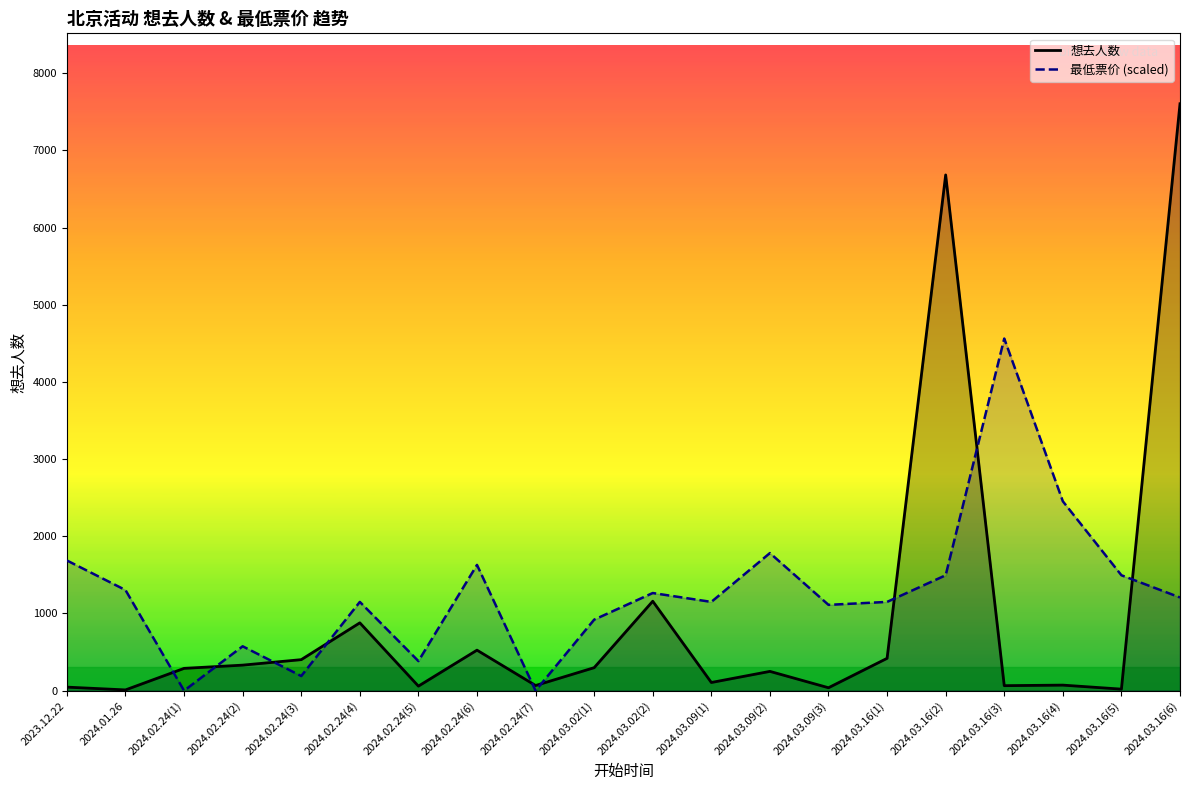

Between which two adjacent categories do 想去人数 and 最低票价 (scaled) first intersect?

2024.01.26 and 2024.02.24(1)